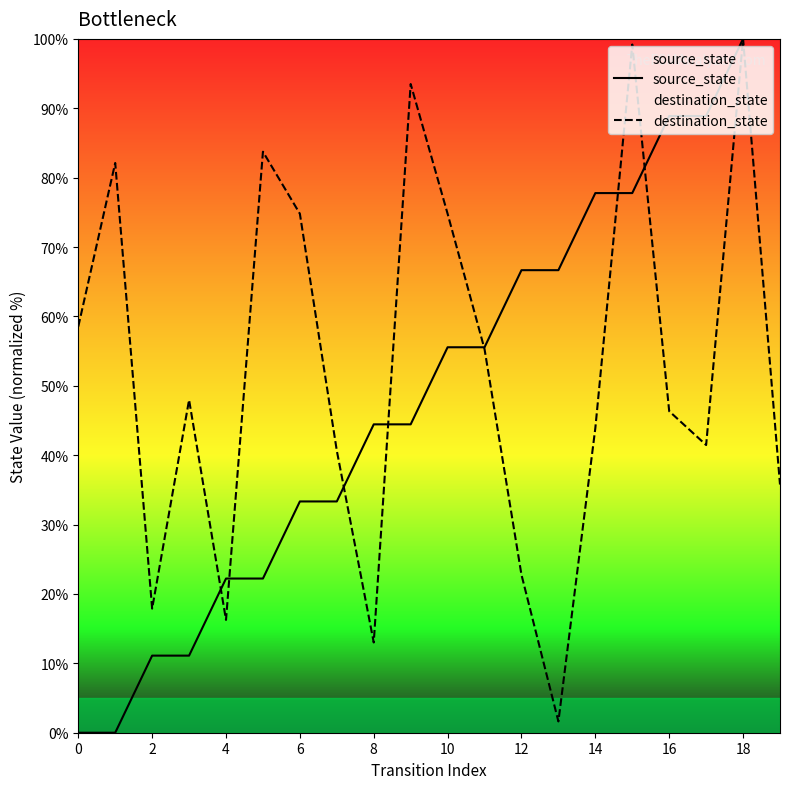

In destination_state, how many points are lower than both neighbors (excluding endpoints)?

5